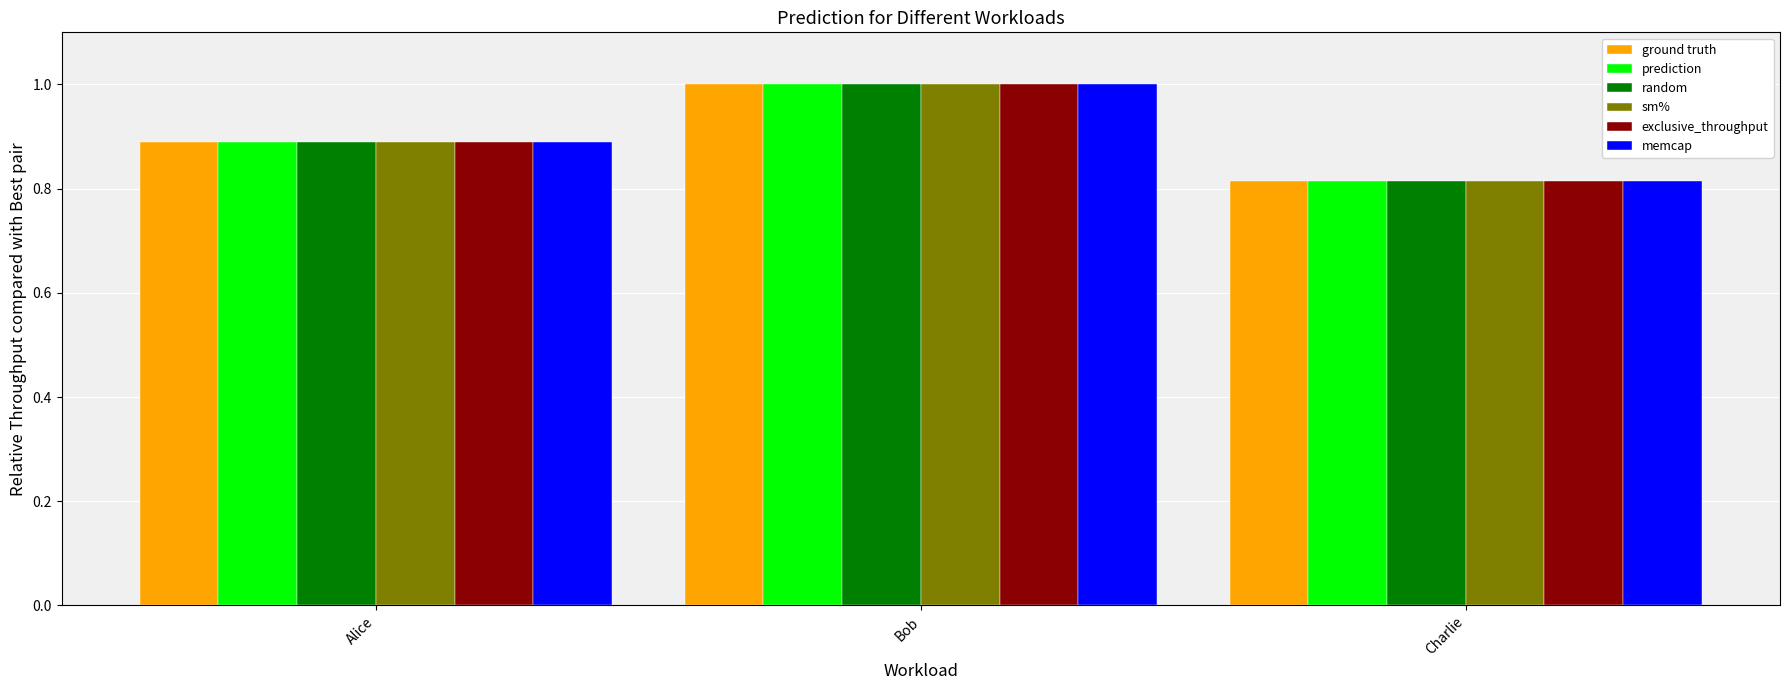

Count the number of categories in the chart.

3